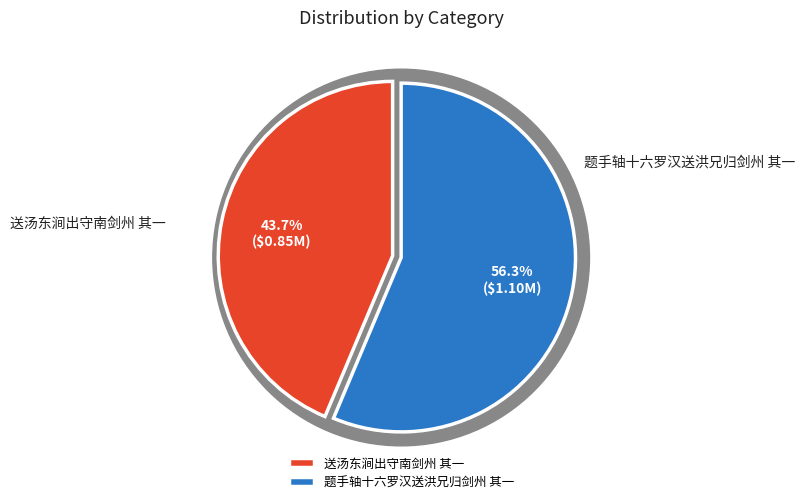

Is it true that 题手轴十六罗汉送洪兄归剑州 其一 is 50% of the pie?

False